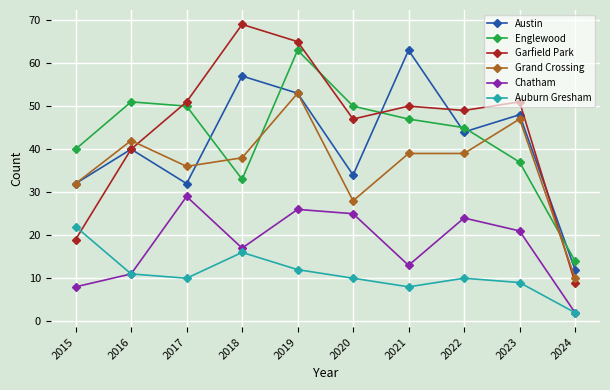

What is the average value of the Chatham series?

18